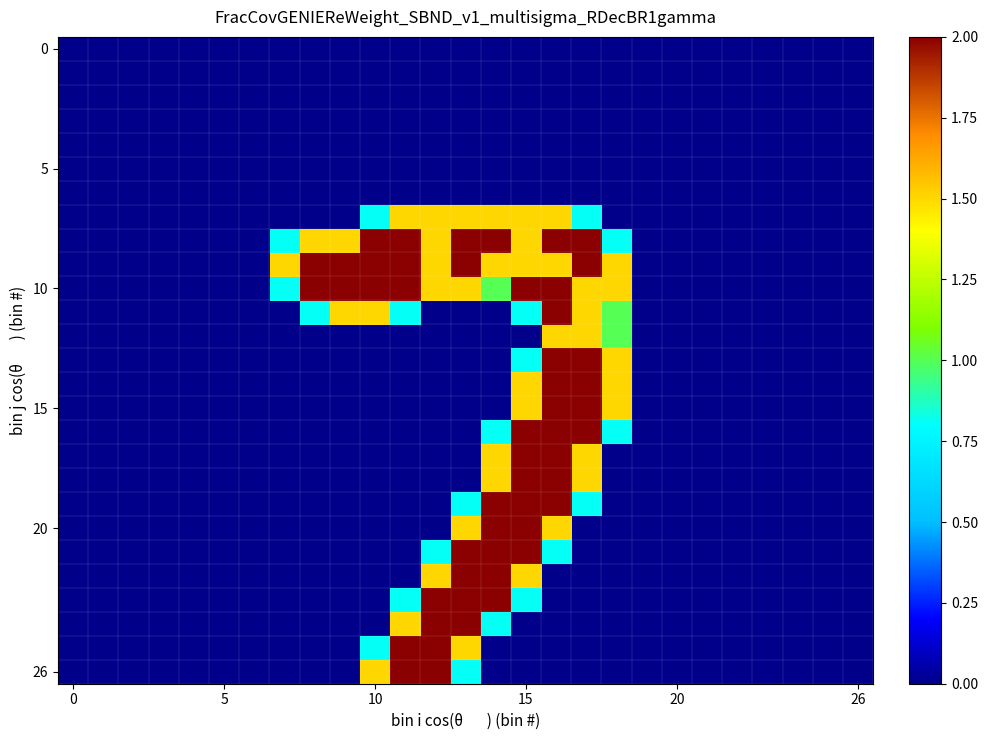

What is the greatest value displayed?

2.0